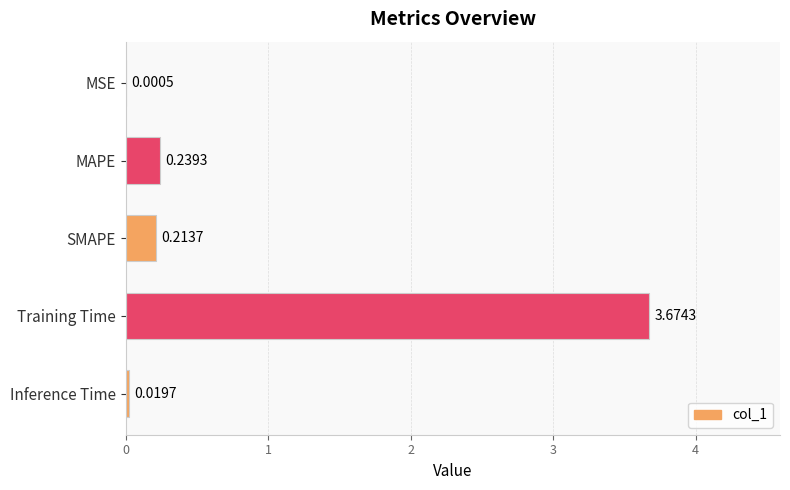

Between MSE and SMAPE, which is larger?

SMAPE